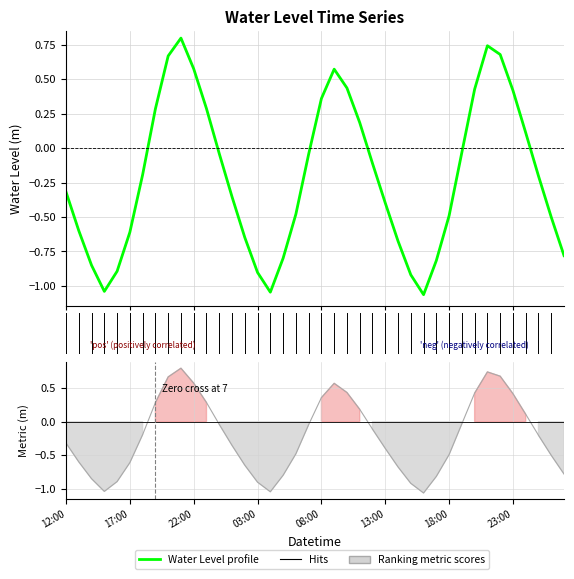

Where is the first local maximum?

2024-02-11 21:00